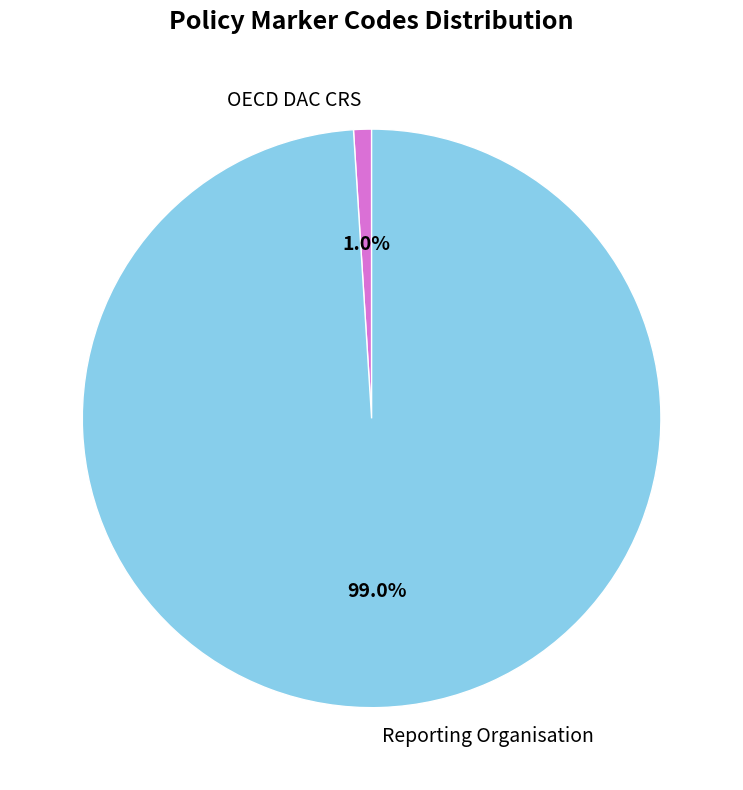

Rank the categories by value from lowest to highest.

OECD DAC CRS, Reporting Organisation